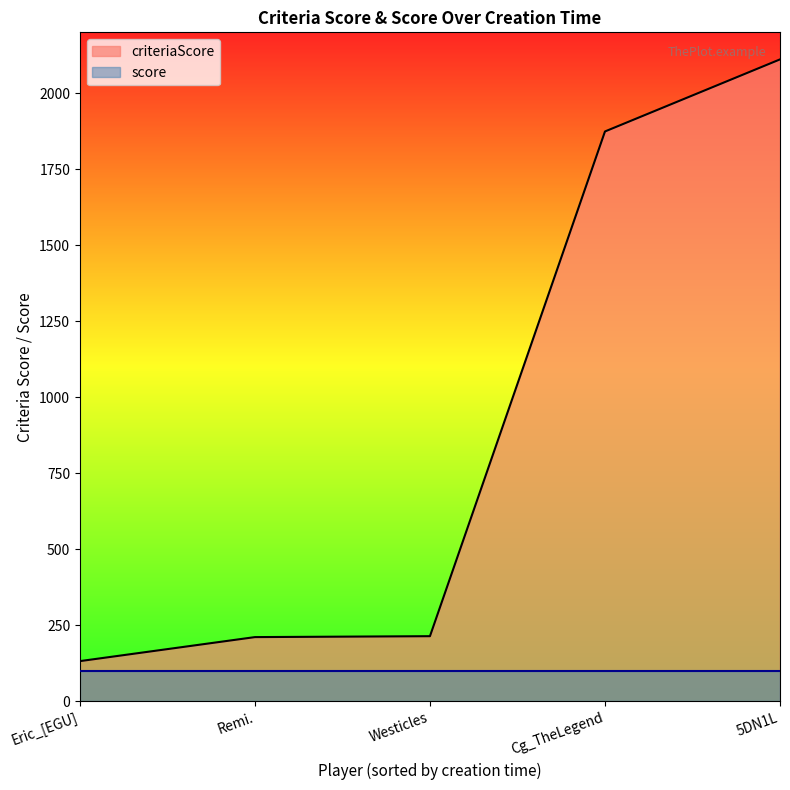

What is the change in value from Eric_[EGU] to Remi.?

+79